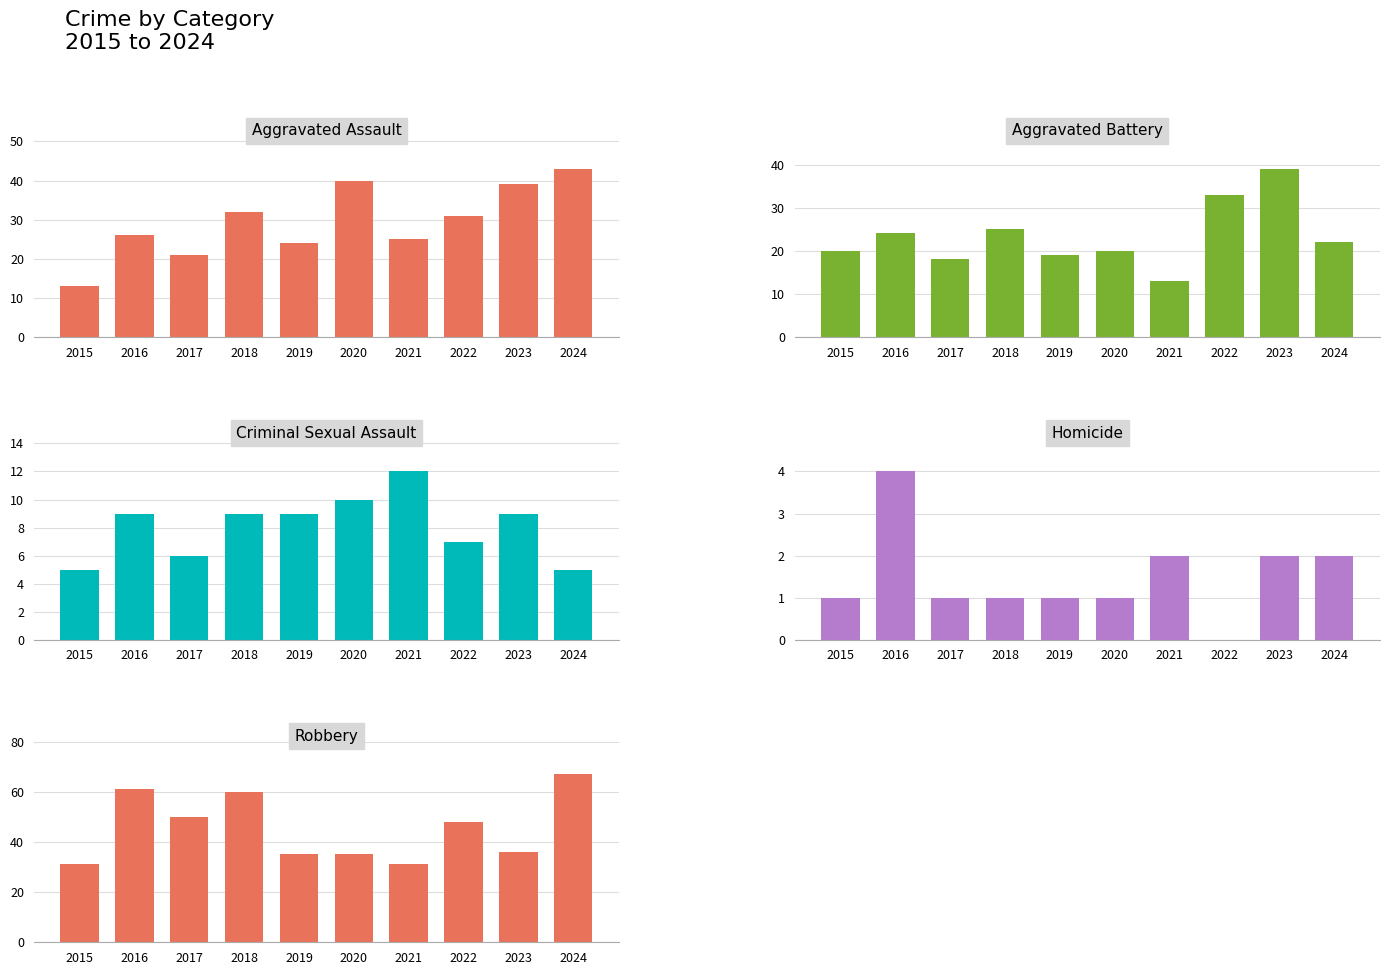

Is it true that Criminal Sexual Assault equals 10 at 2020?

True